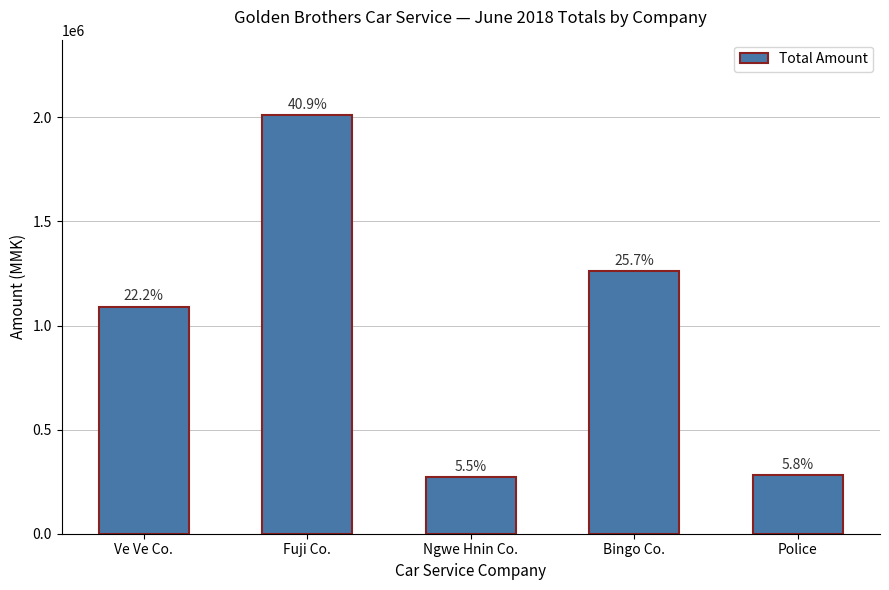

Where does the data first go above 1091500?

Fuji Co.